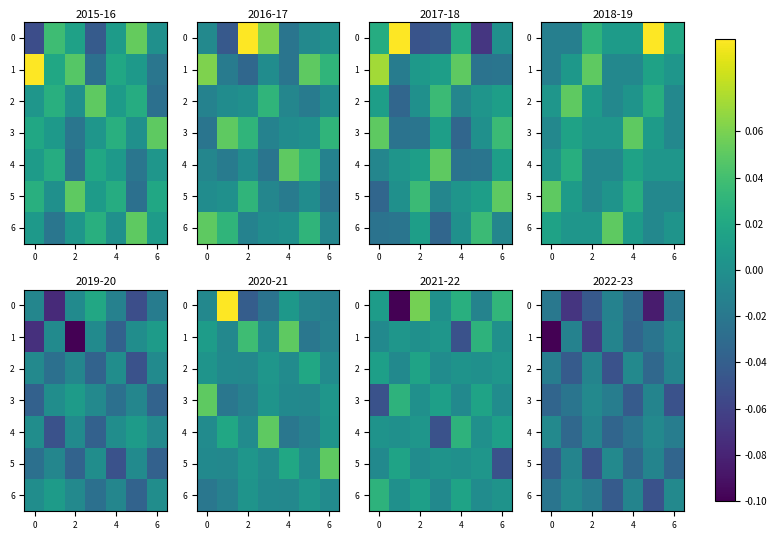

What is the total value across all series at 2?

-0.2